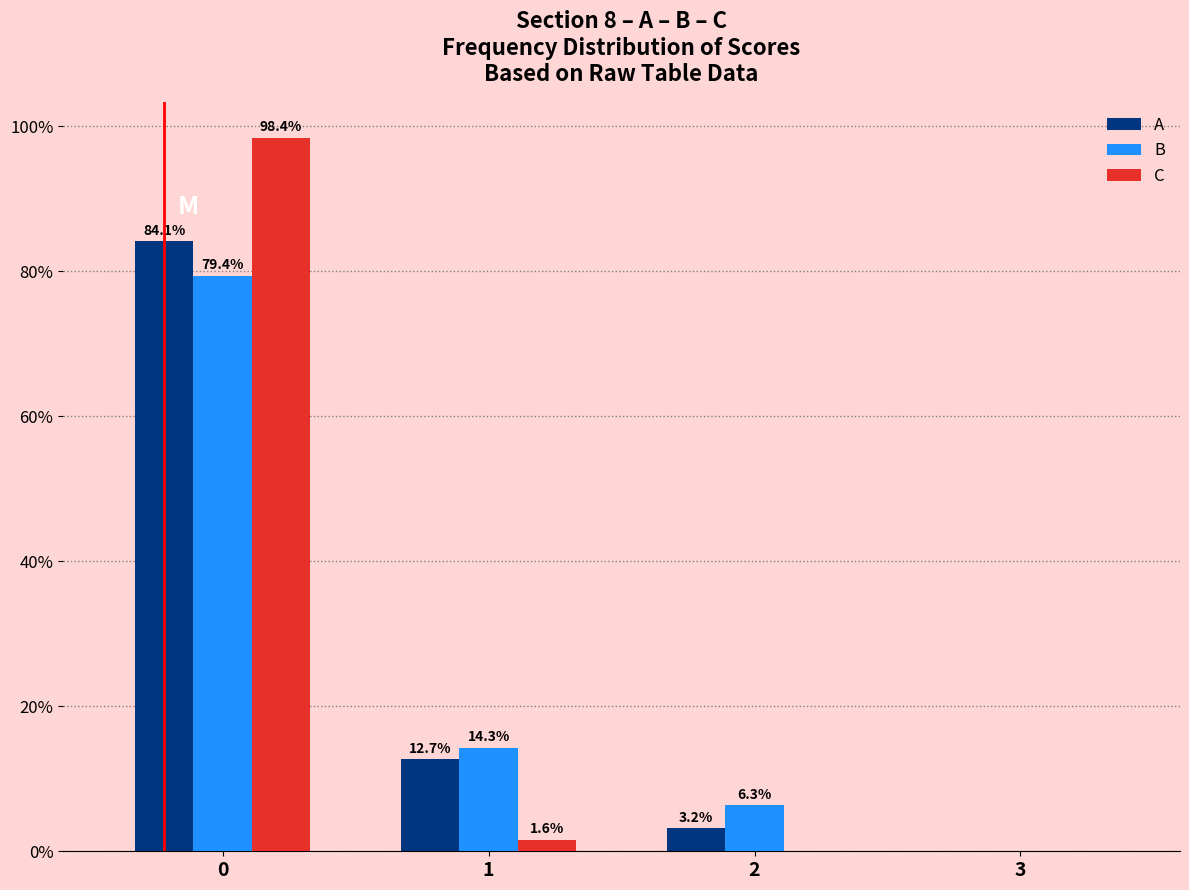

Reading right to left, what are all the values shown in this chart?

A: 3=0.0	2=3.2	1=12.7	0=84.1
B: 3=0.0	2=6.3	1=14.3	0=79.4
C: 3=0.0	2=0.0	1=1.6	0=98.4